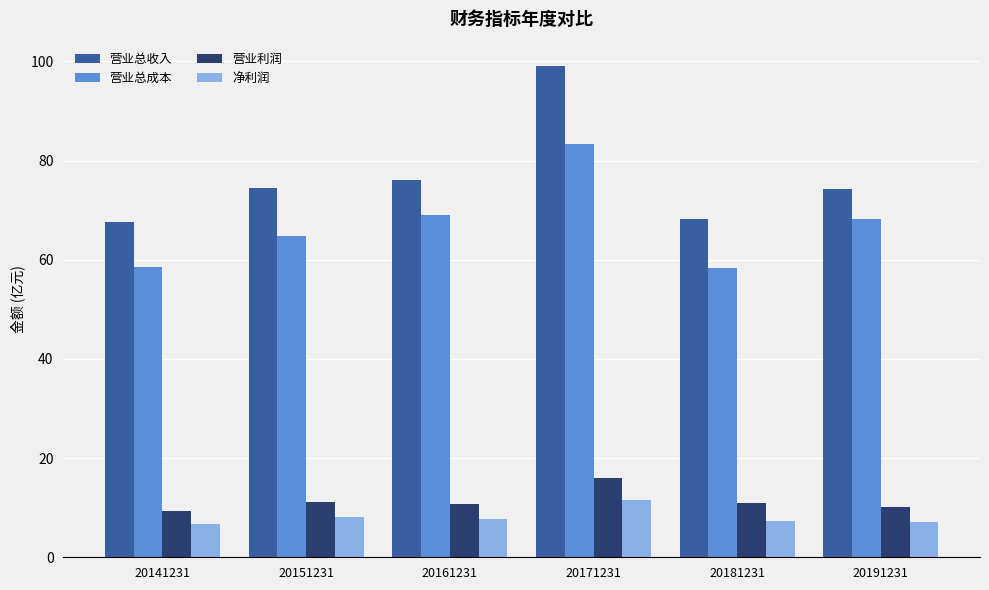

What is the value of the 净利润 bar at the 5th from the left?

7.3